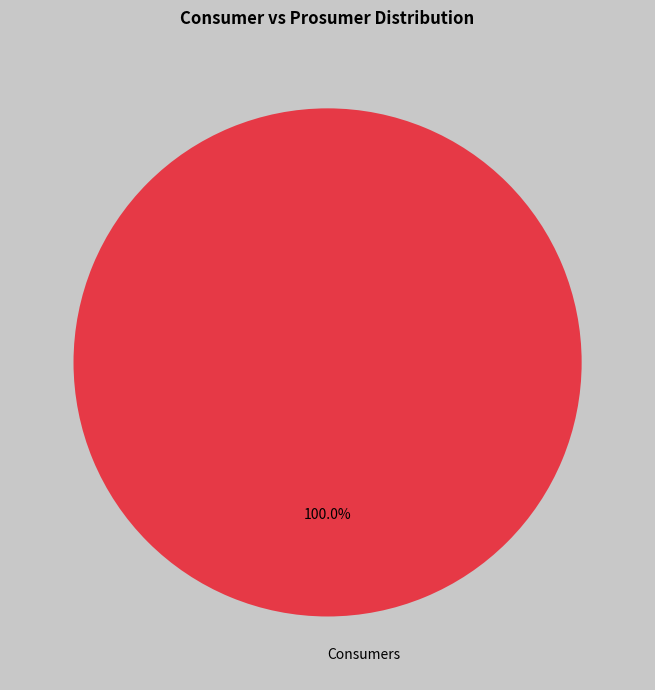

What is the majority slice?

Consumers